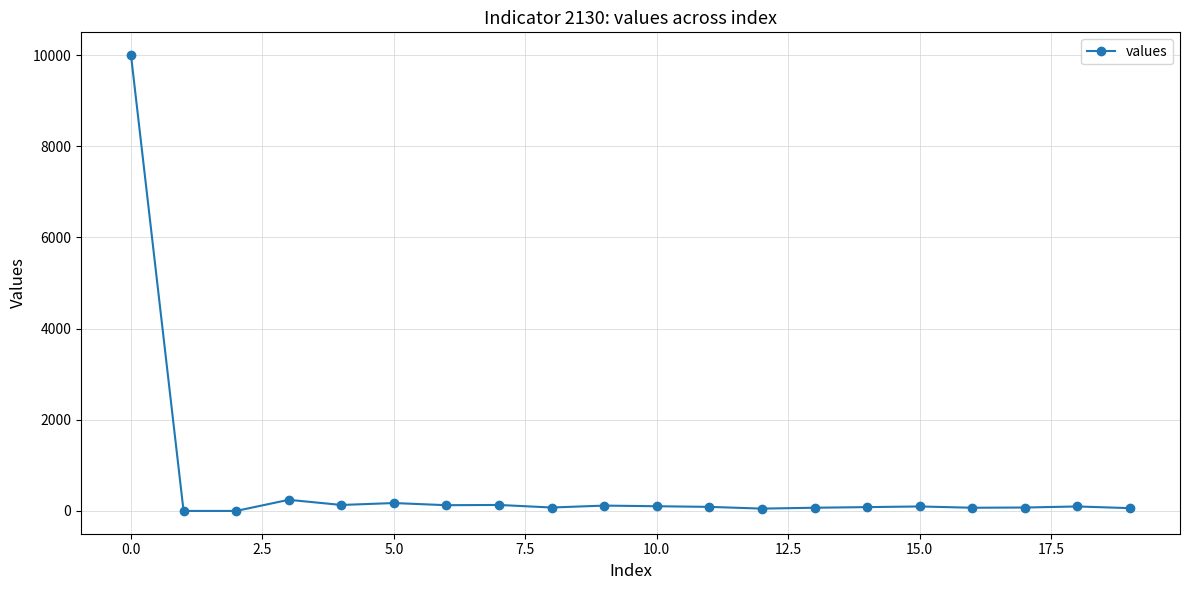

What is the value of the 13th point from the left?

51